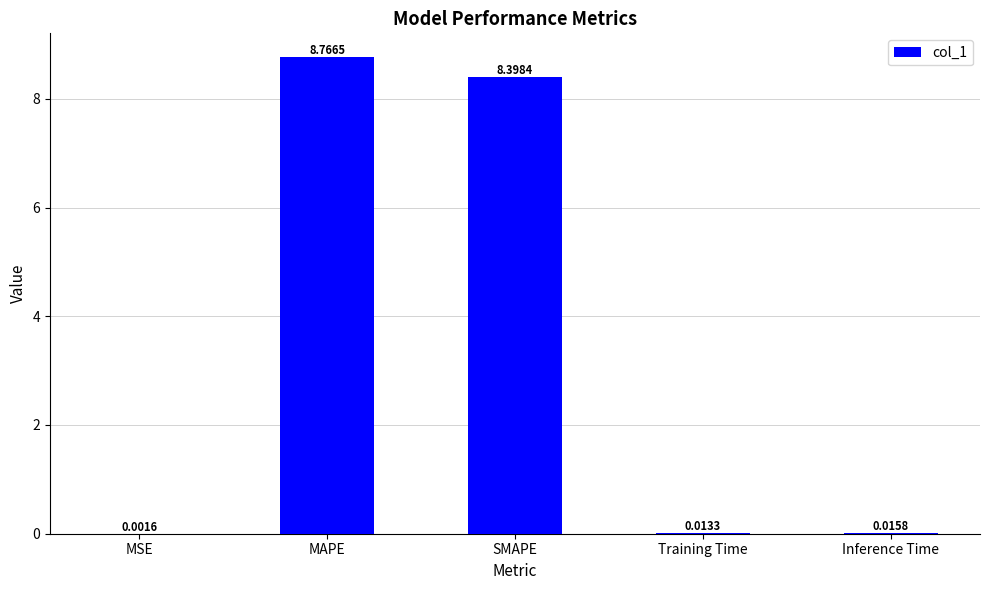

What is the sum of all values?

17.2